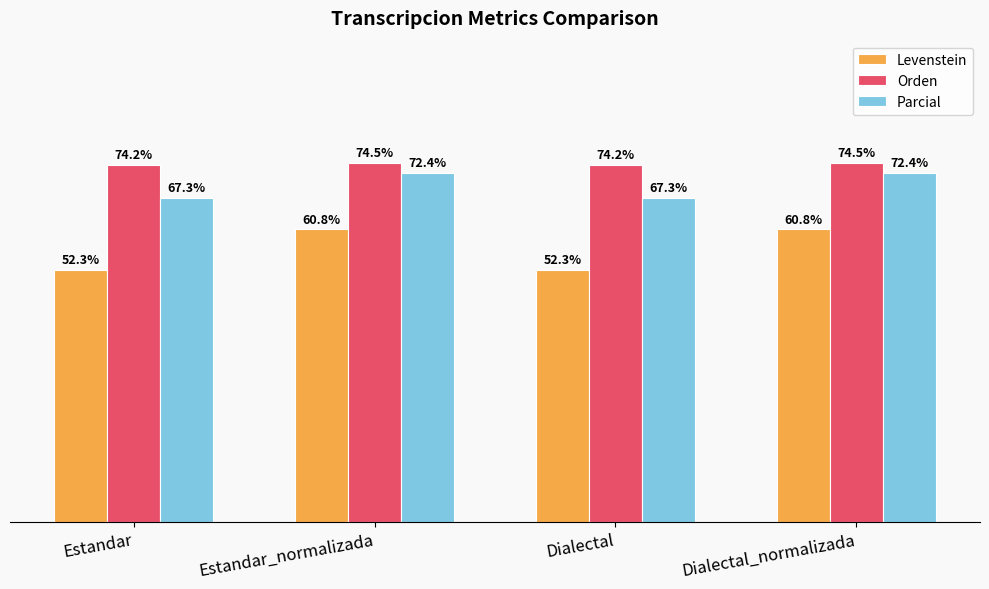

What is the label of the 2nd bar from the right?

Dialectal